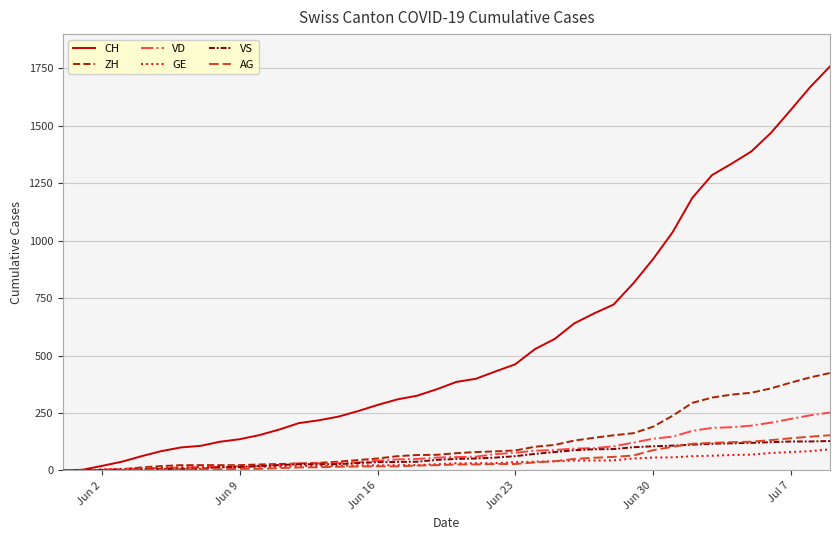

Which series has the largest range (max minus min)?

CH